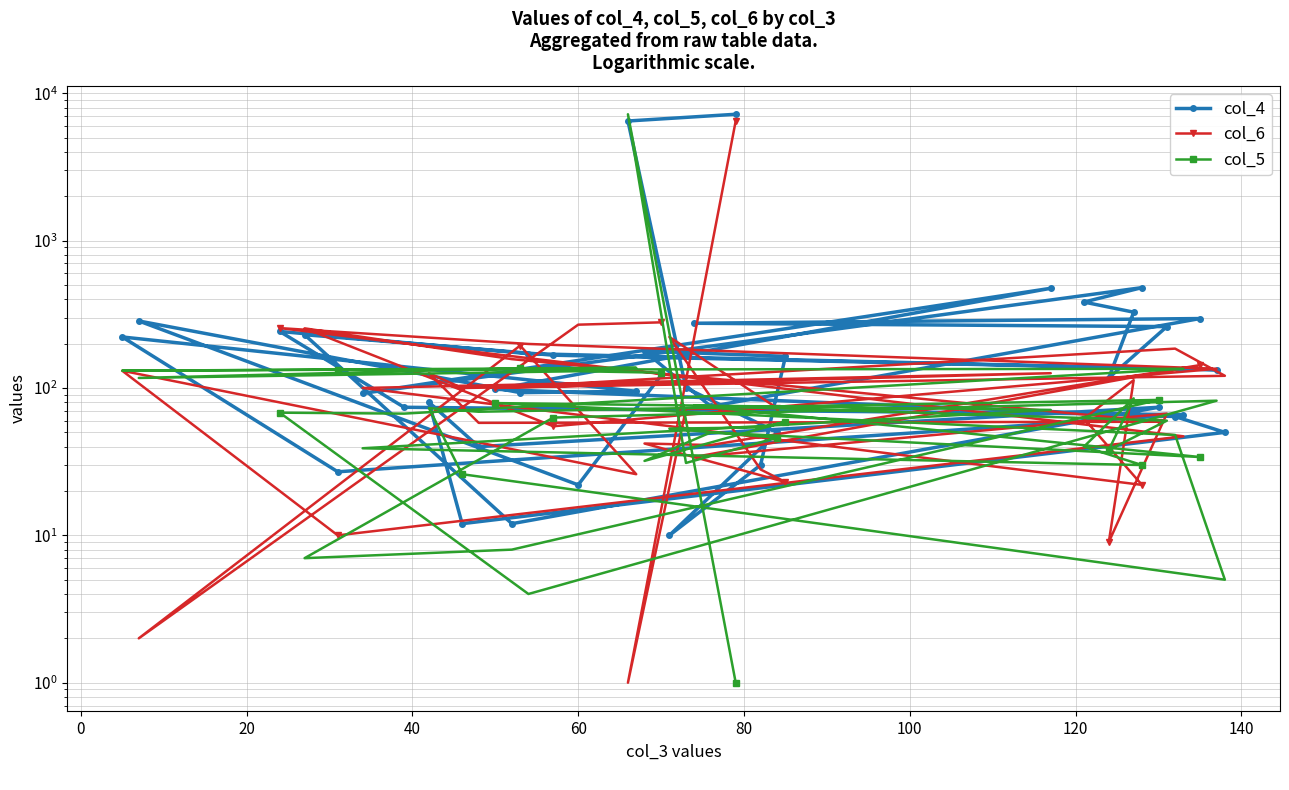

How many series are shown in this chart?

3